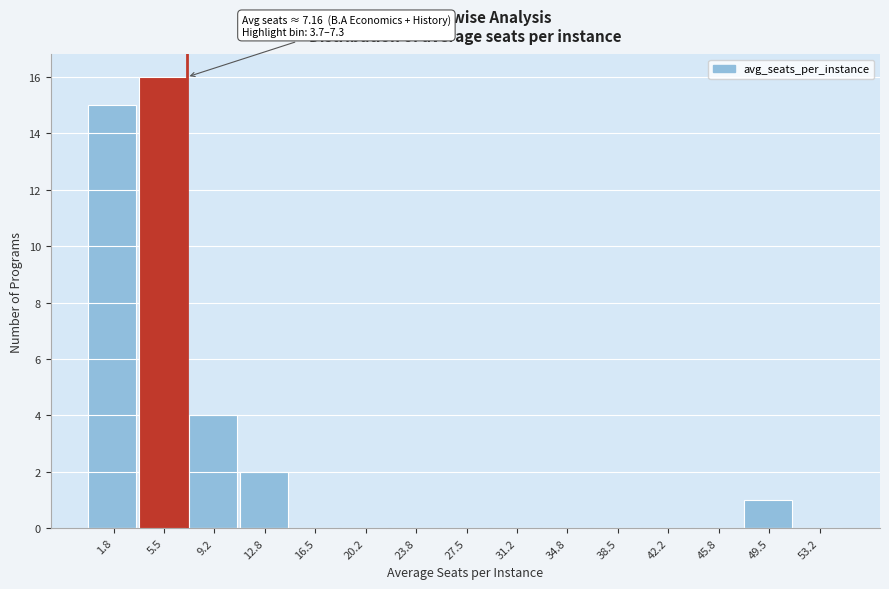

Over which range of the x-axis is the bar tallest?

3.5 to 7.5